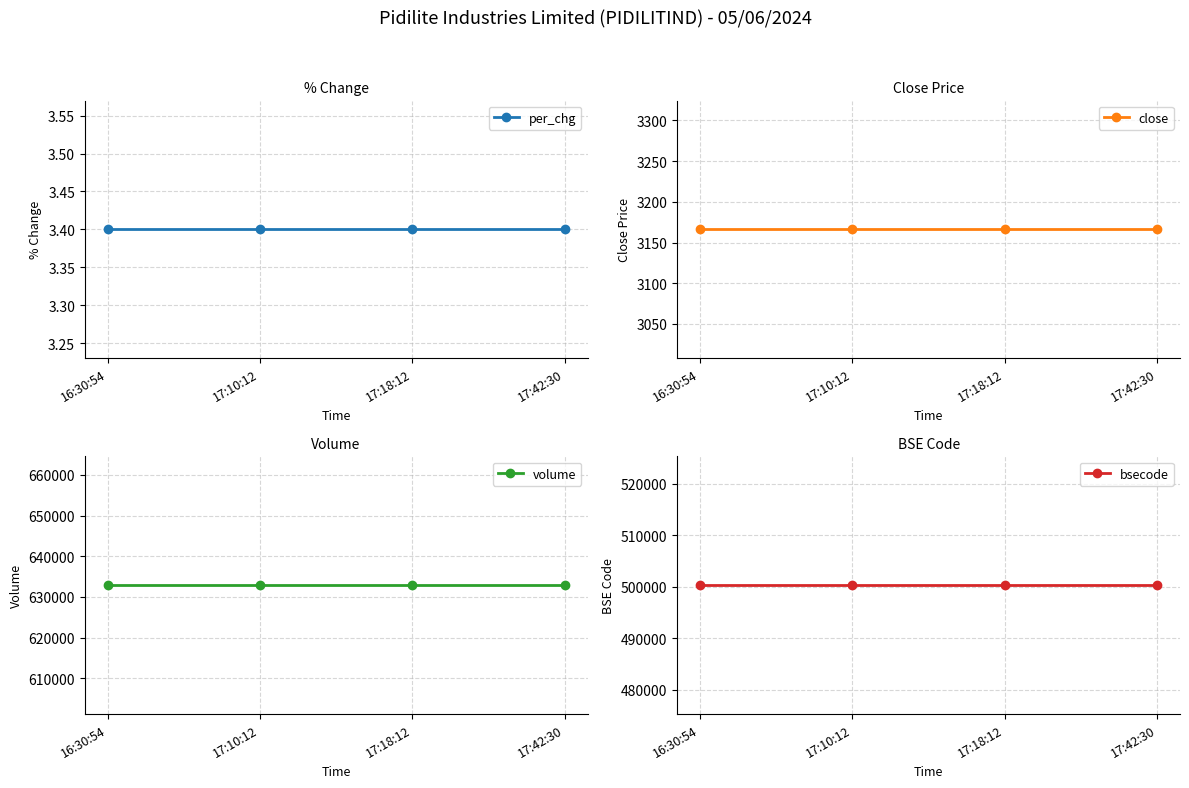

How many categories are shown in the chart?

4